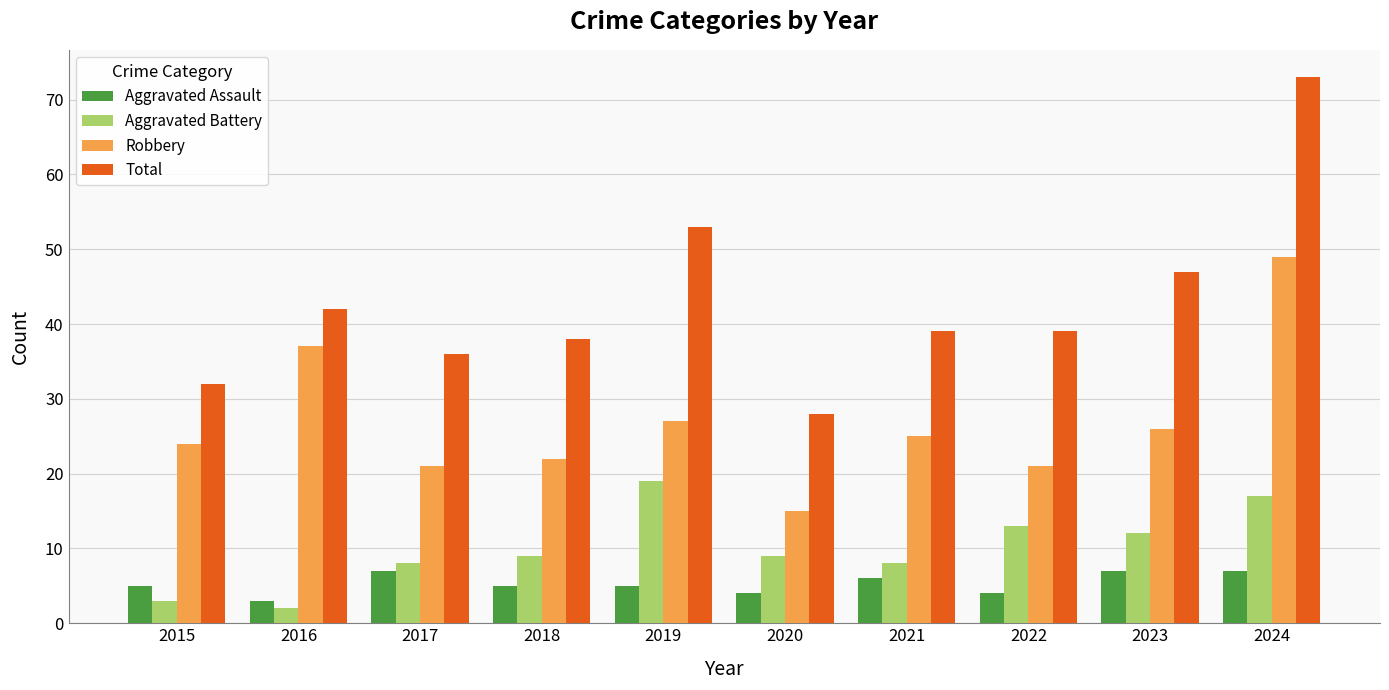

The Robbery series shows 15 at 2020. True or false?

True